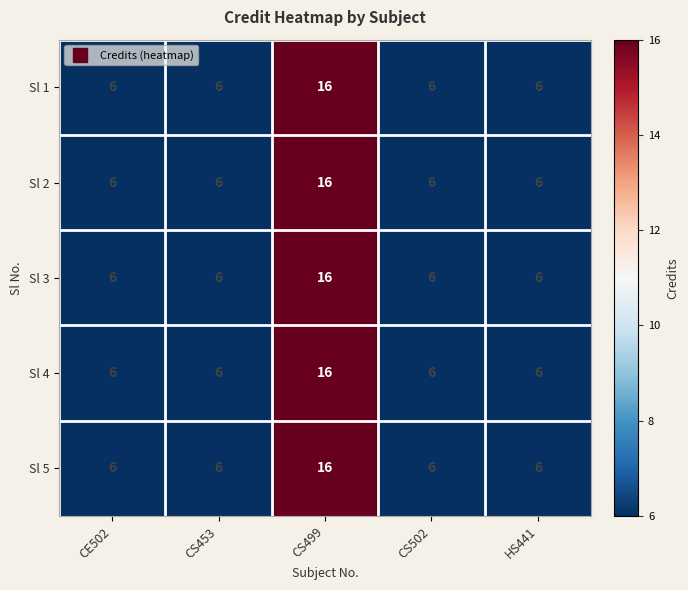

What is the sum of the Sl 3 values at HS441 and CS502?

12